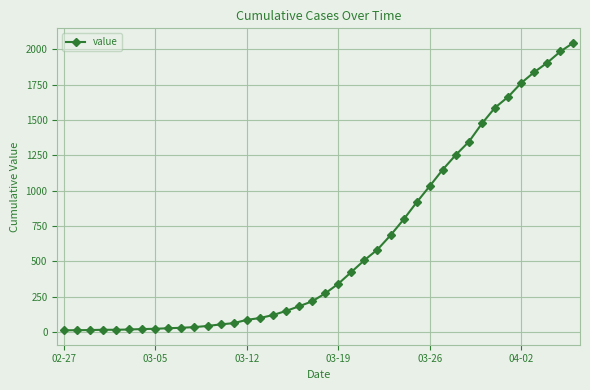

What is the greatest value displayed?

2047